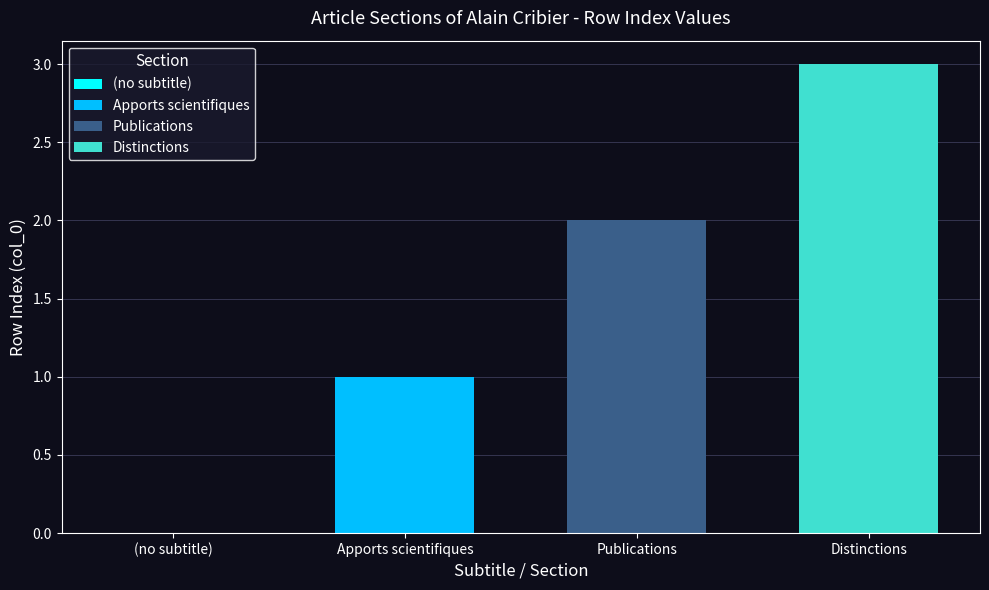

What is the highest value of the Distinctions series?

3